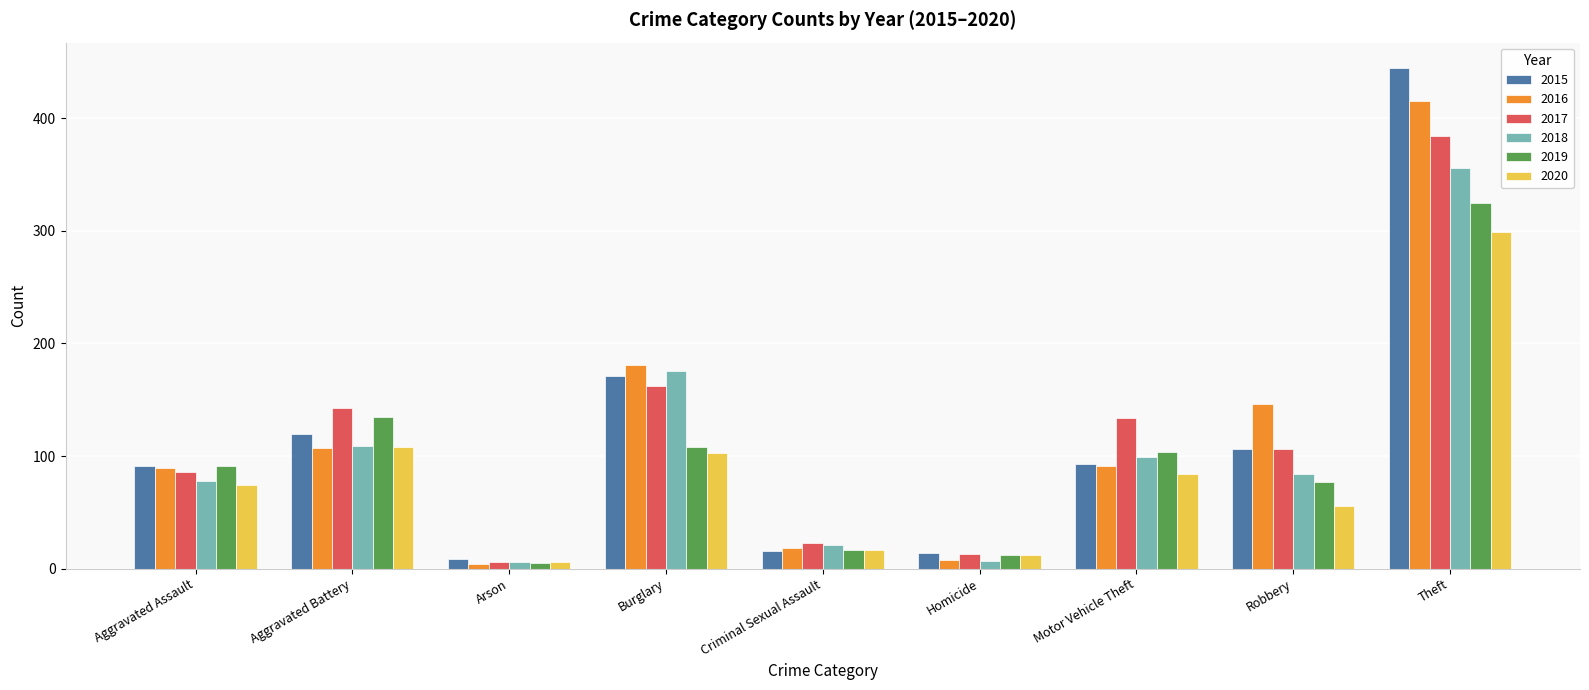

How many groups of bars are there?

9